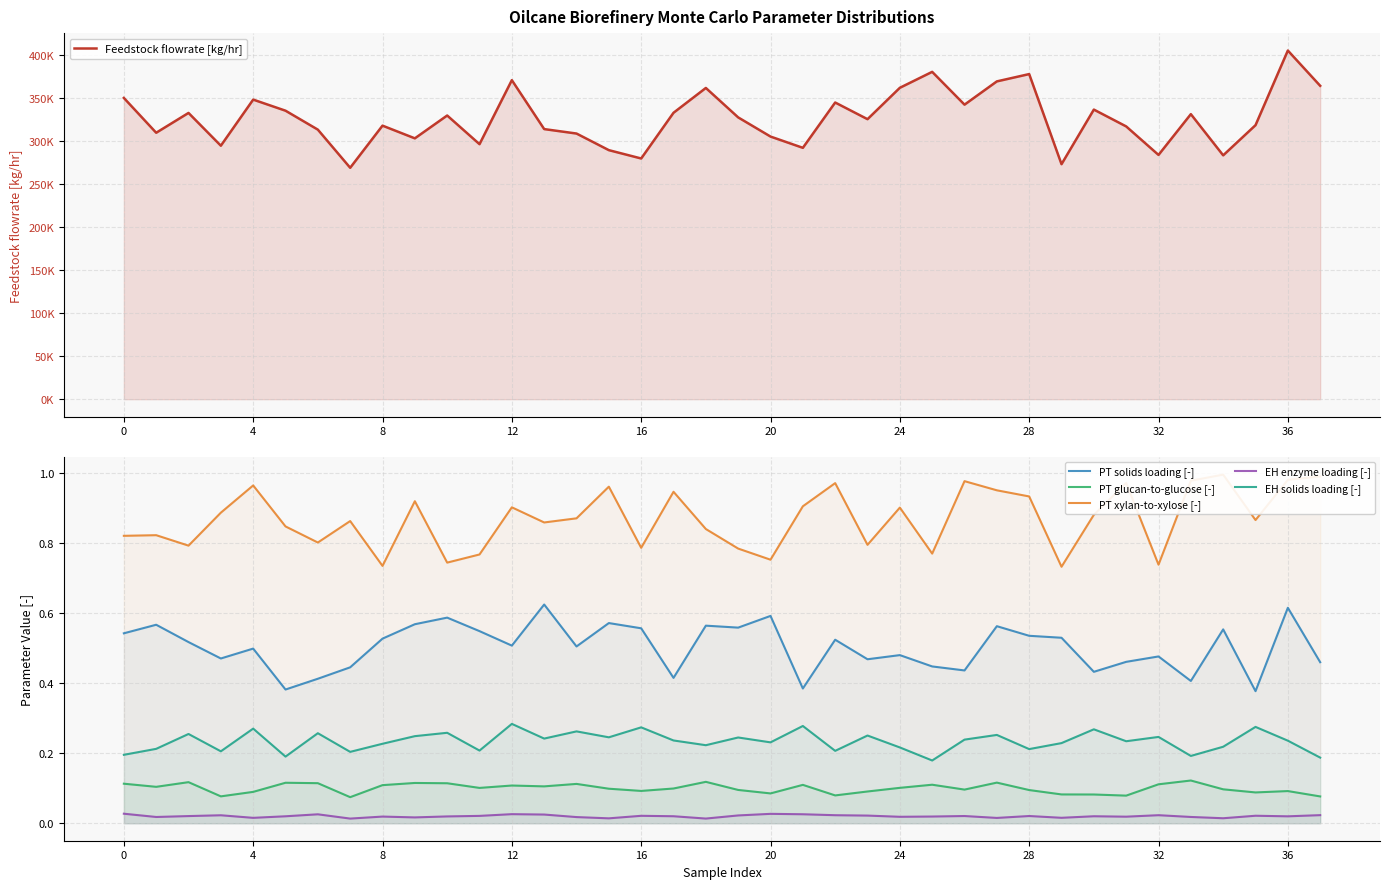

True or false: EH solids loading [-] has a value of 0.1 at 12.

False